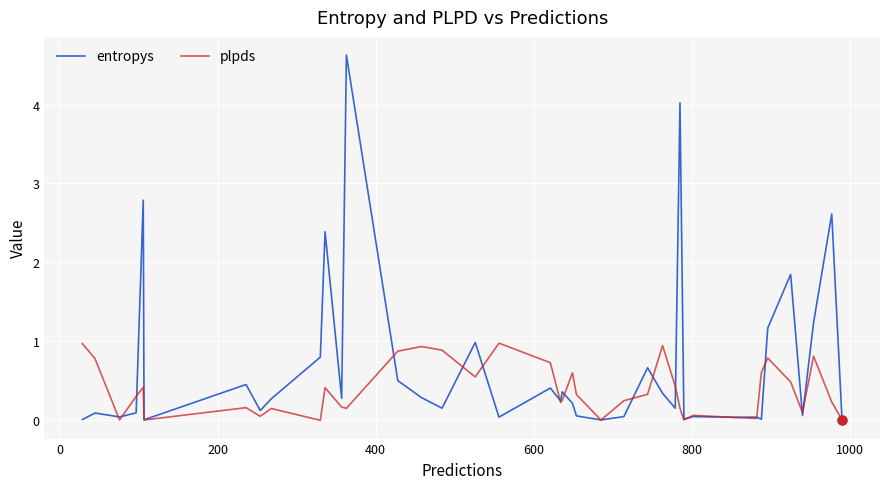

Which series has the largest total across all categories?

entropys